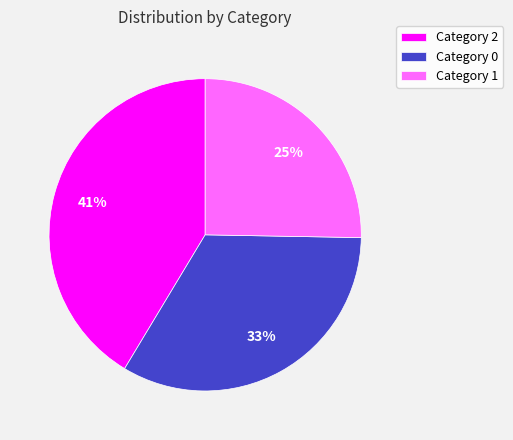

Which slice is the smallest?

Category 1